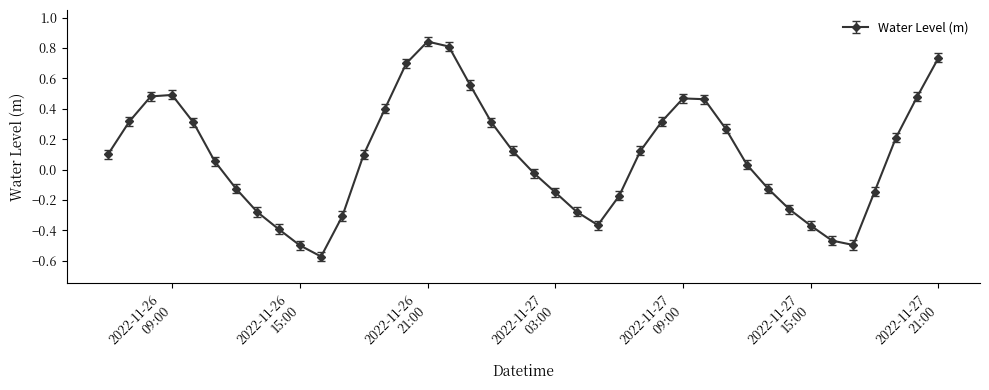

How many points are lower than both their immediate neighbors (excluding endpoints)?

3